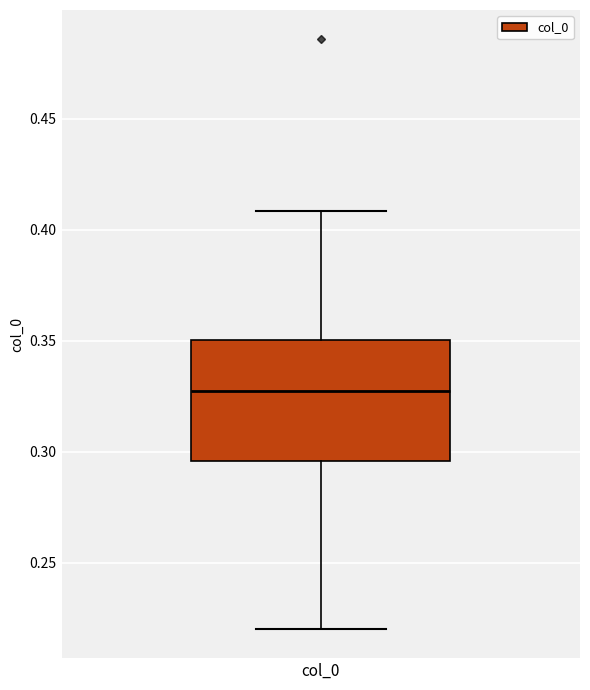

Where does the median line of the box for col_0 sit on the y-axis? The values are not printed on the chart, so give them approximately, as read against the axis.

0.325